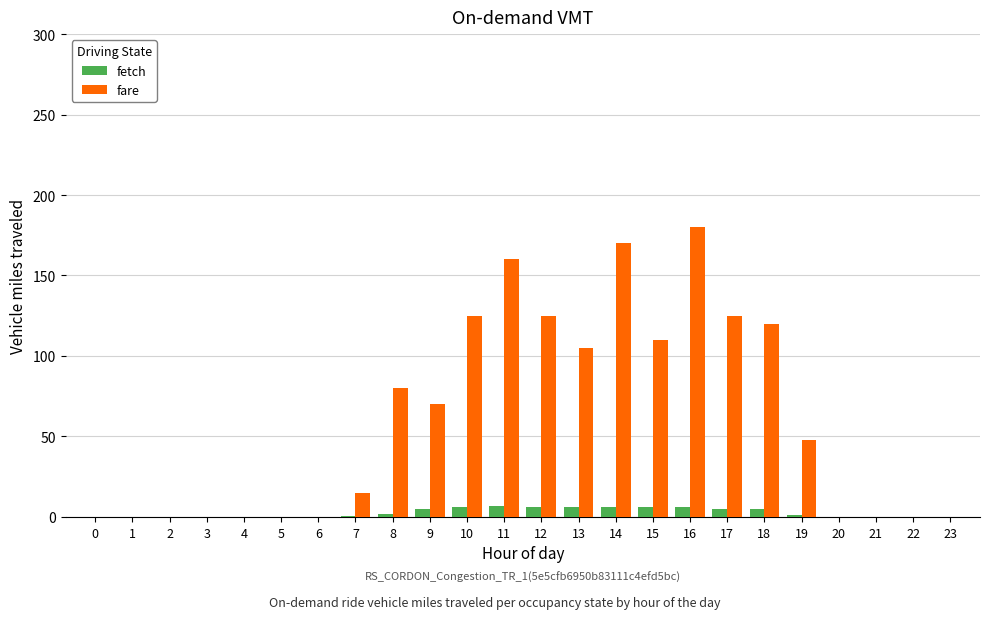

What is the sum of all fare values?

1433.0